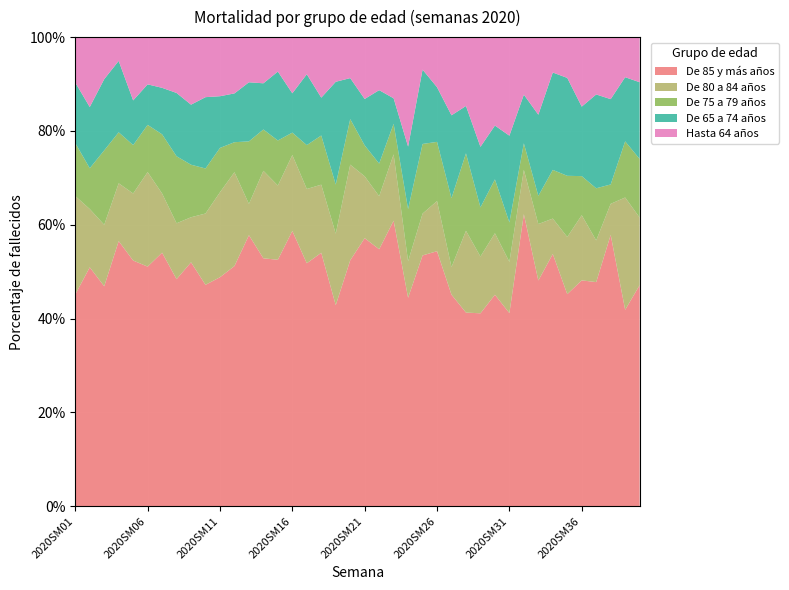

What are all the series names shown in the legend?

De 85 y más años, De 80 a 84 años, De 75 a 79 años, De 65 a 74 años, Hasta 64 años